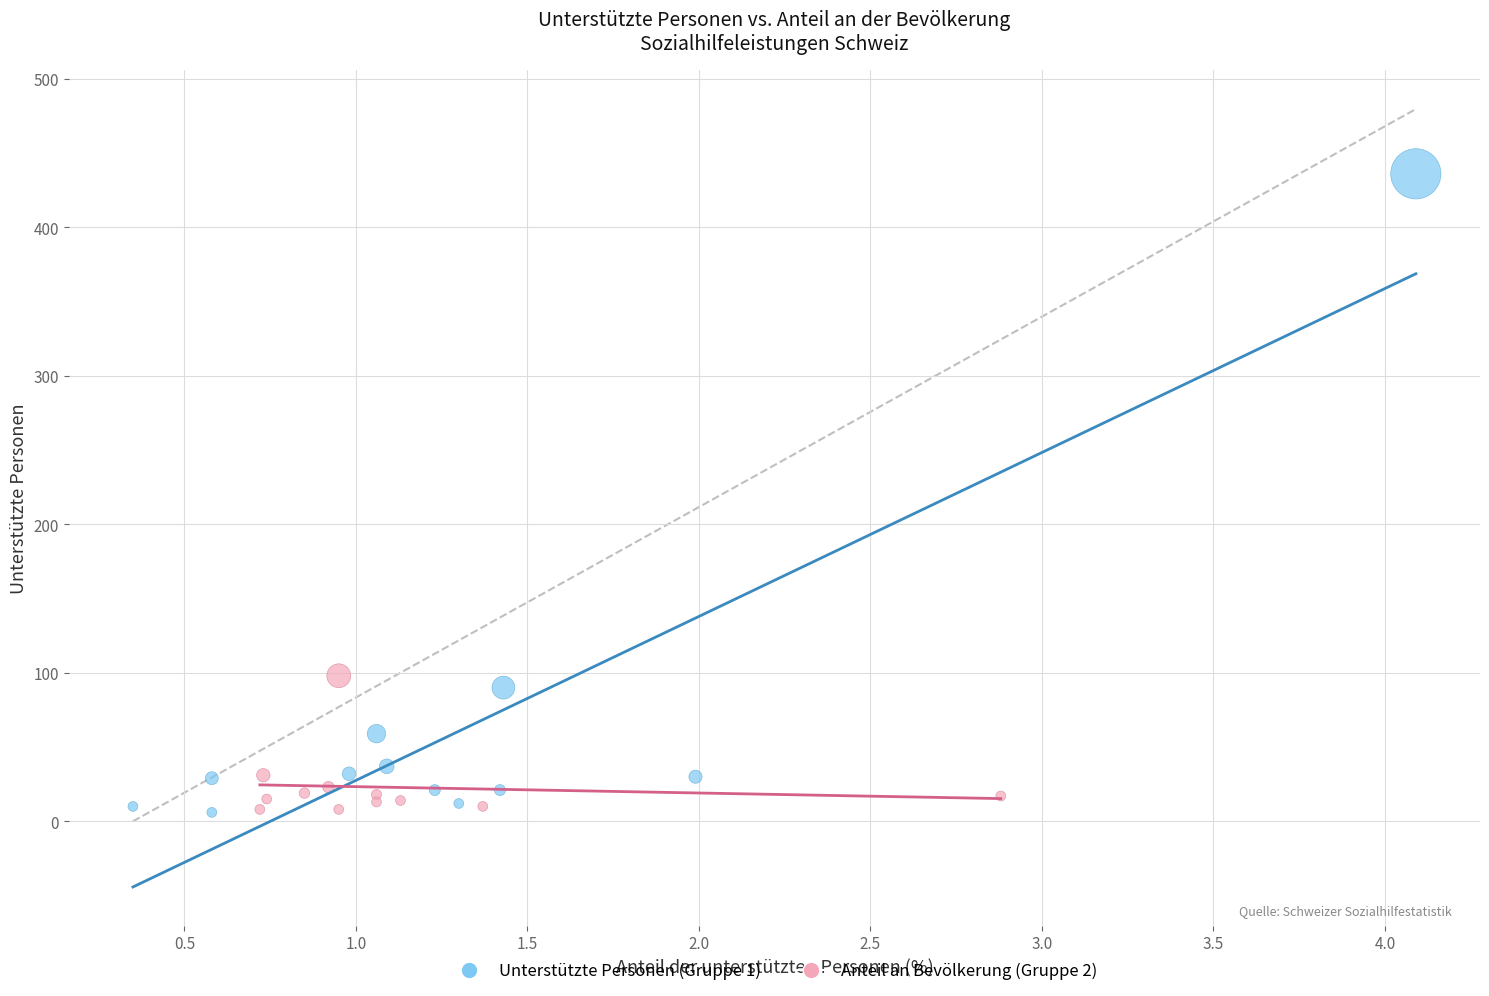

Which series reaches the maximum Y coordinate?

Unterstützte Personen (Gruppe 1)